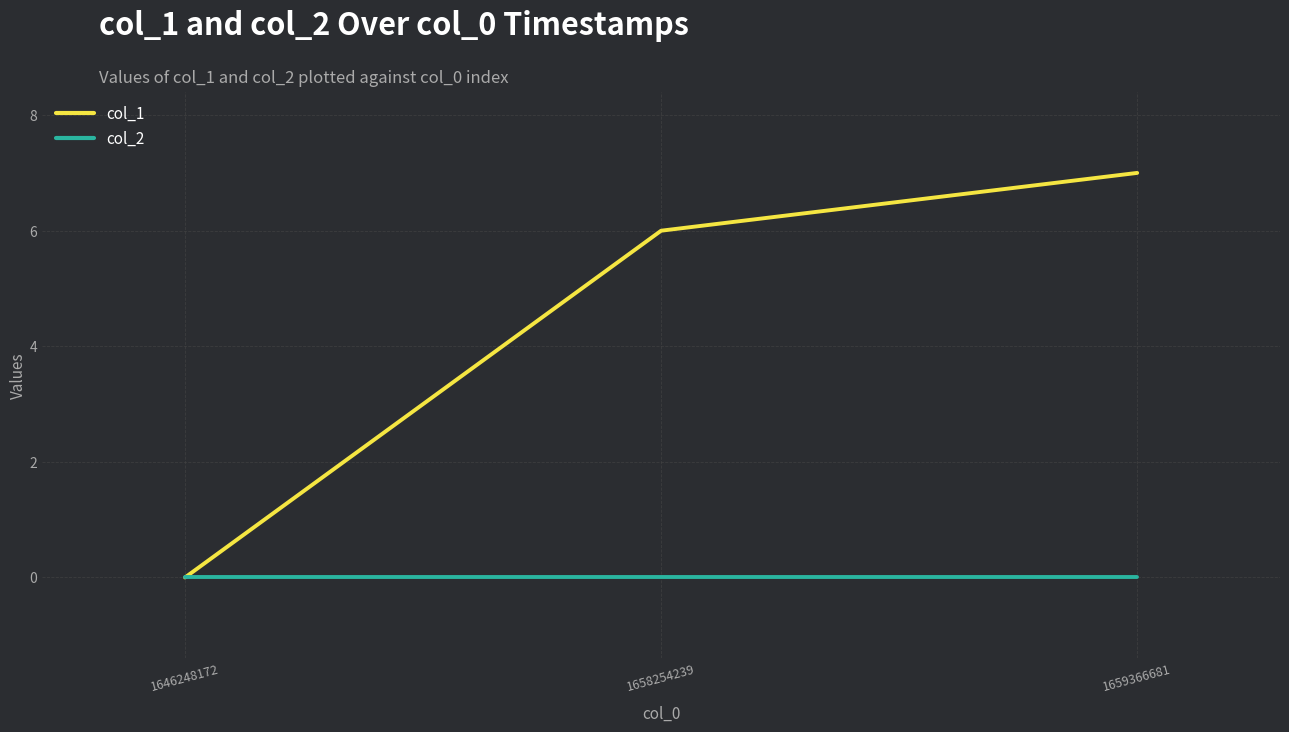

Which category has the lowest value in the col_1 series?

1646248172